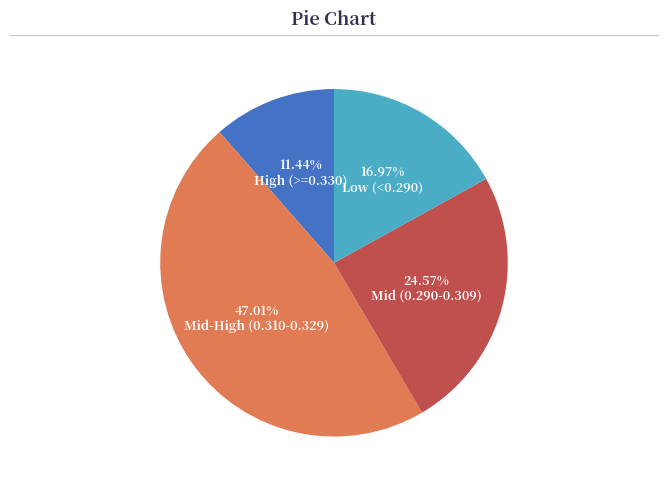

Does any single category account for the majority?

No